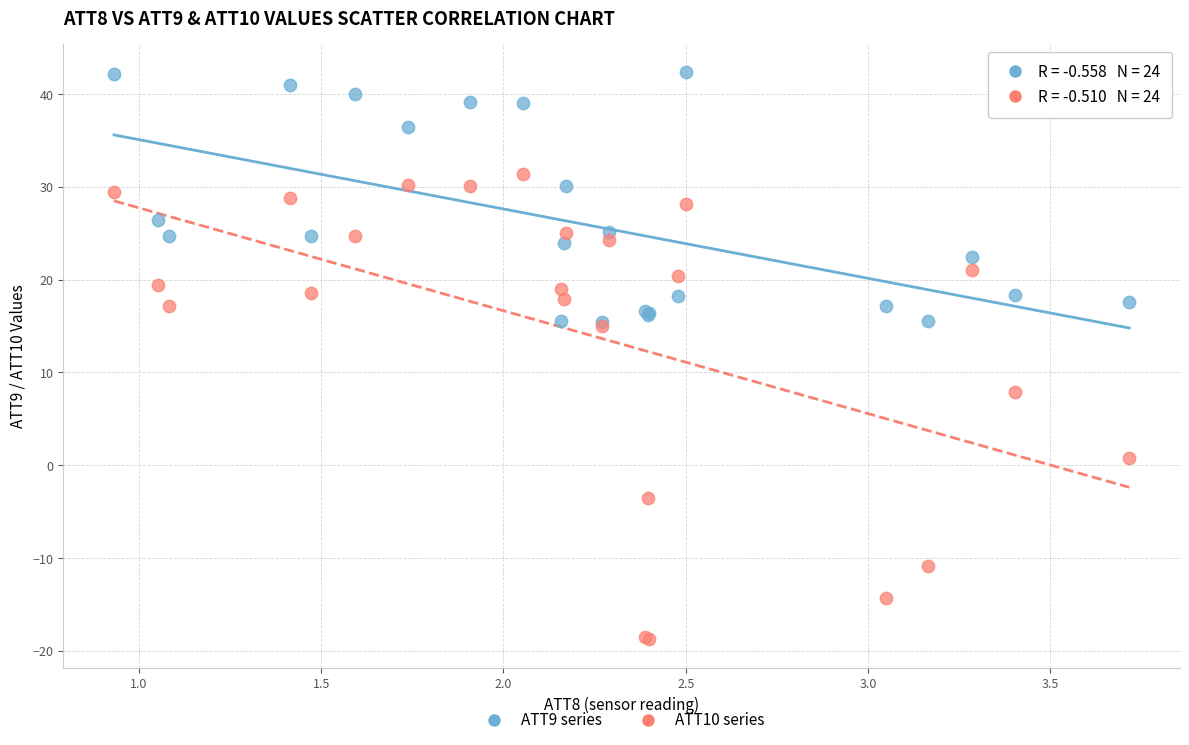

What are all the series names shown in the legend?

ATT9 series, ATT10 series